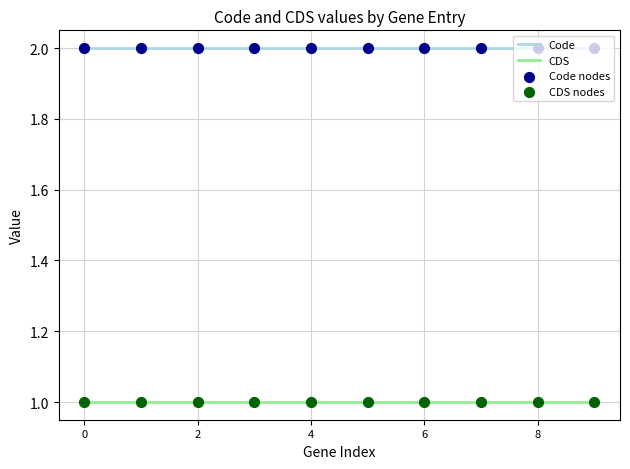

Is the value of Code at Trematocranus placodon YP_006666145.1 greater than the value of CDS at Trematocranus placodon YP_006666146.1?

Yes